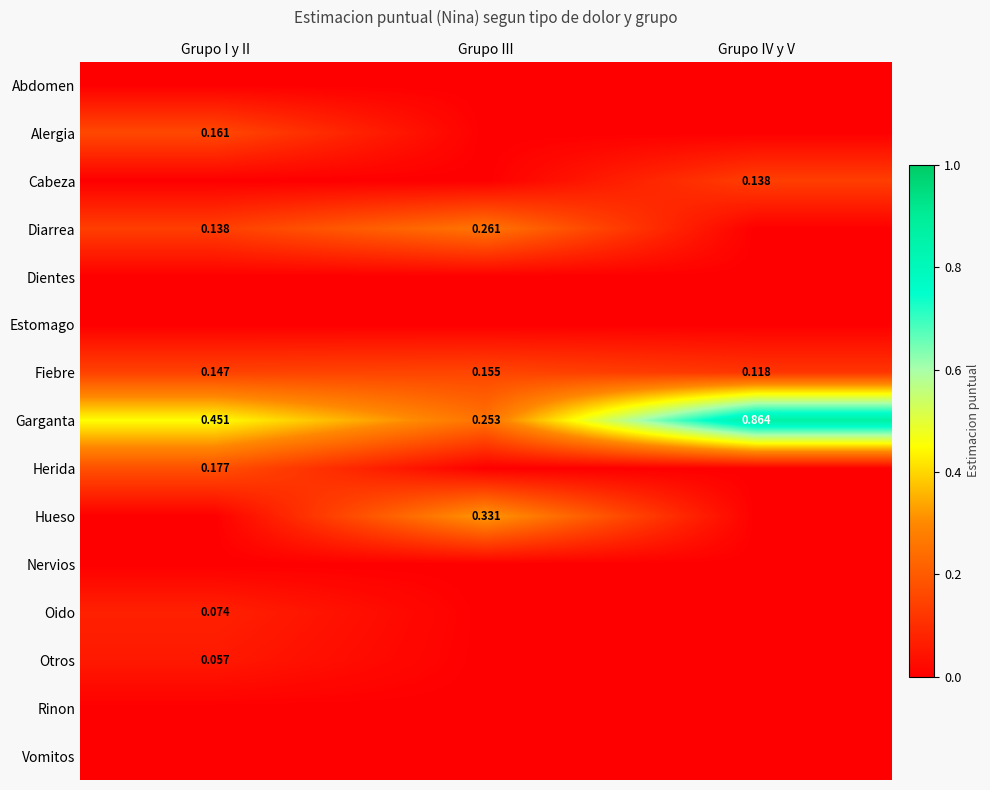

List the labels in order of Fiebre value, smallest first.

Grupo IV y V, Grupo I y II, Grupo III